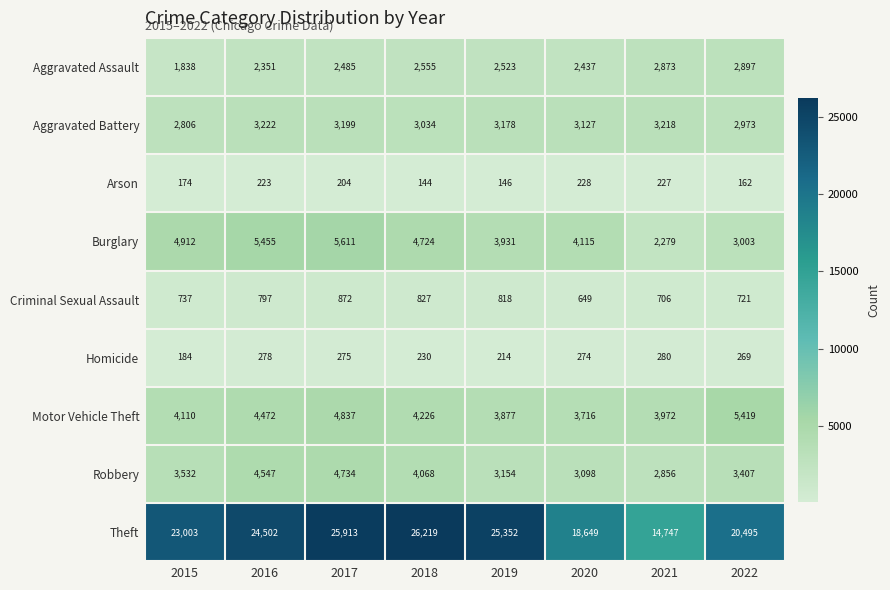

What is the smallest value displayed?

144